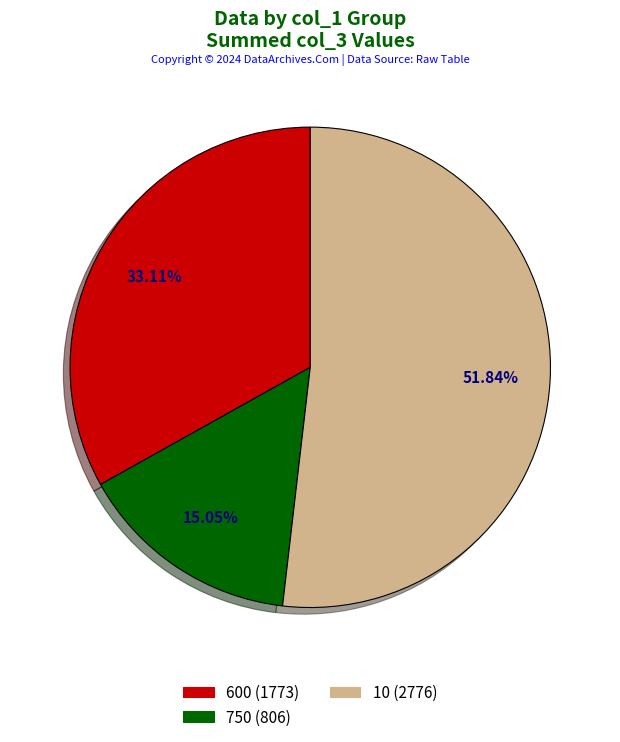

Is there a majority slice in this chart?

Yes